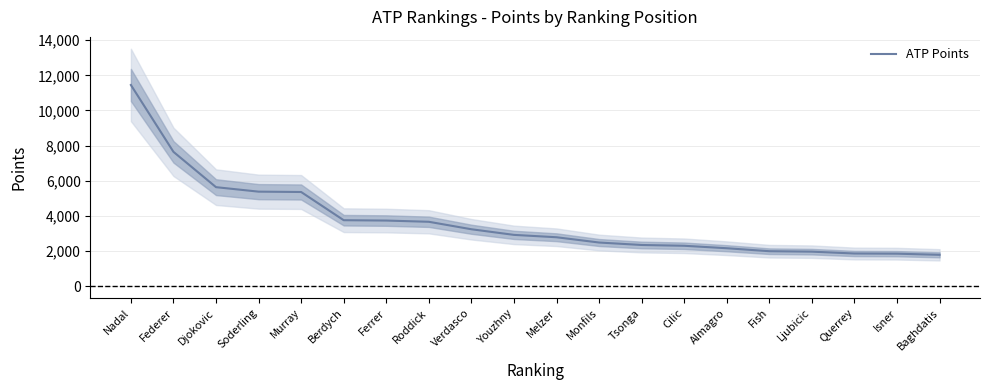

How many lines are shown in the chart?

1